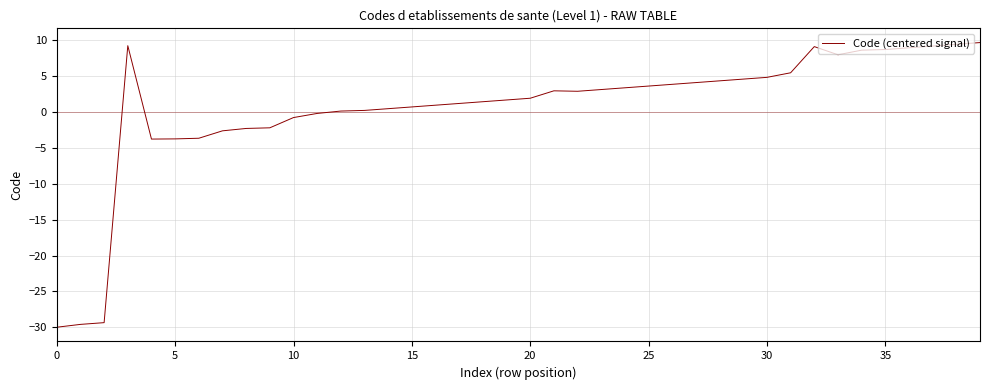

True or false: the data has more than 2 interior local peaks.

True